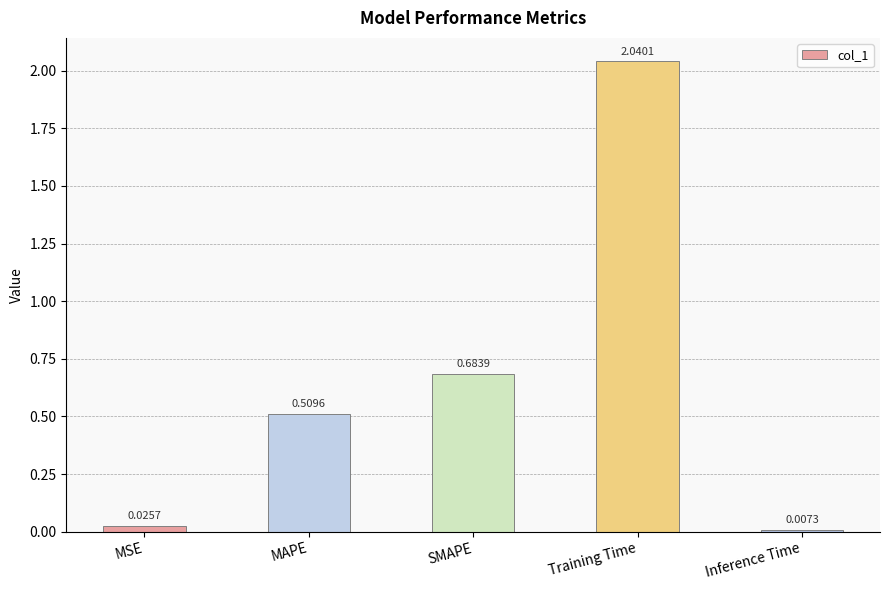

Are the bars grouped side by side (vs. stacked)?

No